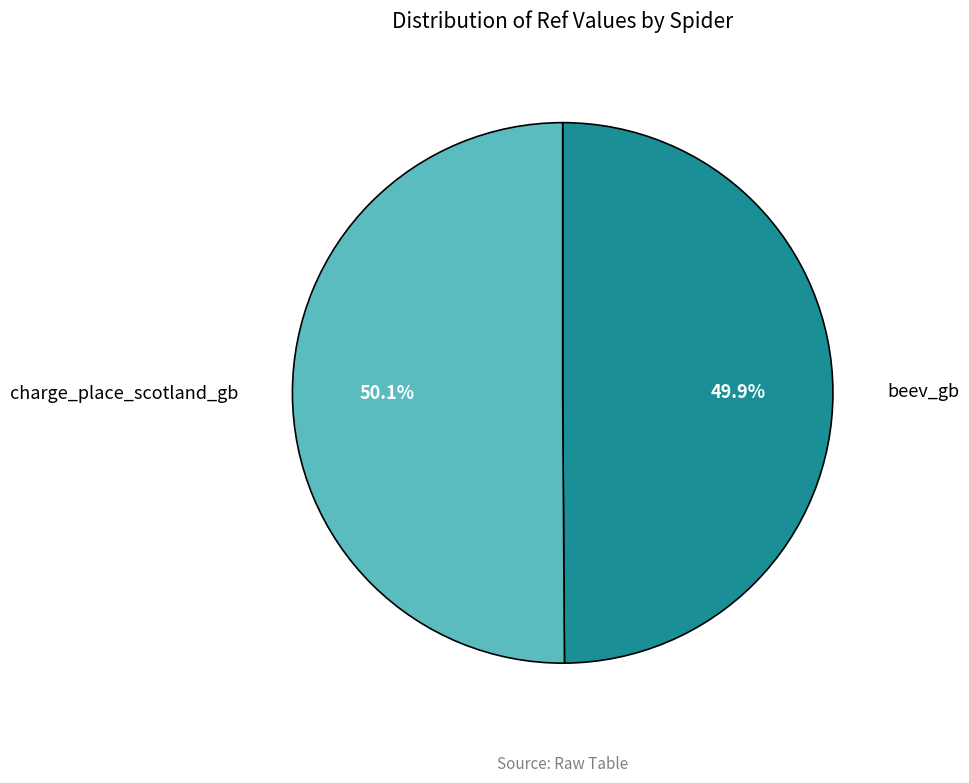

Is there any slice that represents more than half of the pie?

Yes